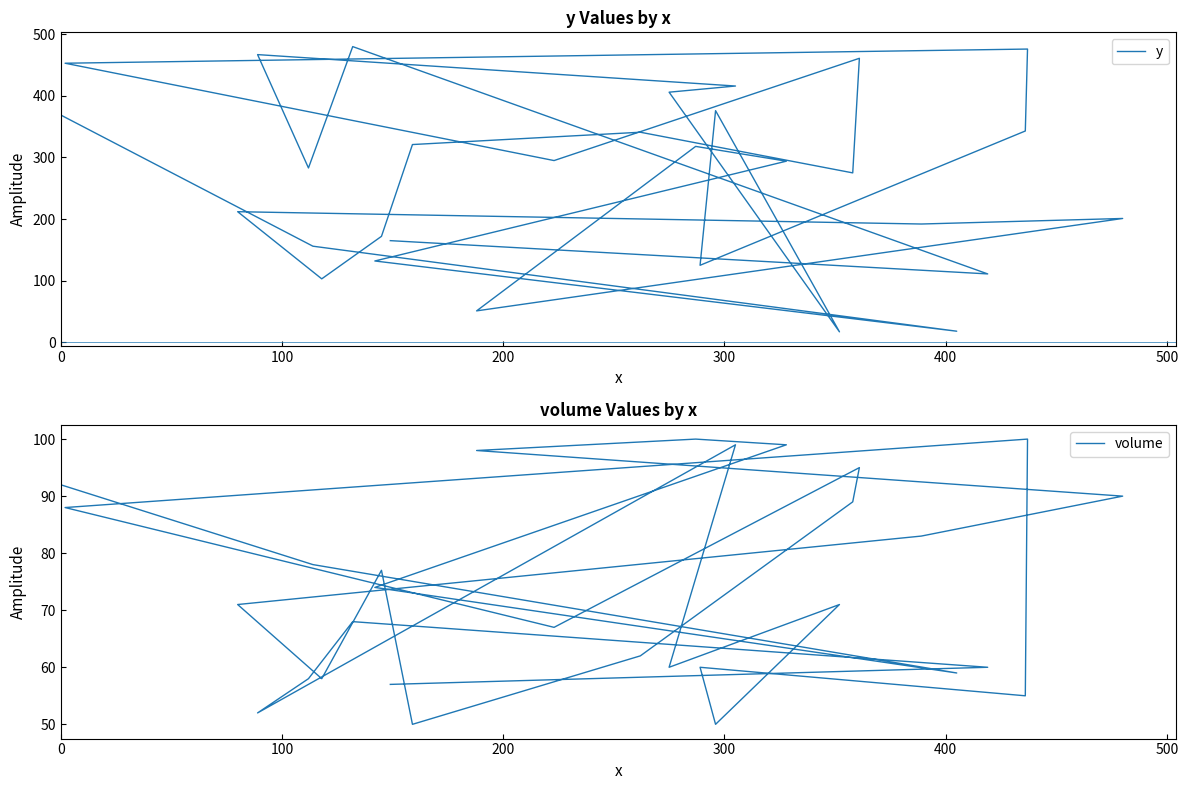

How many data points in y are less than 294?

15